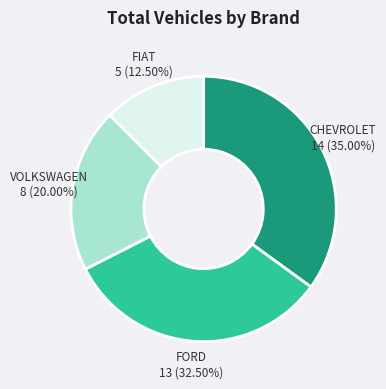

Does VOLKSWAGEN represent more than half of the total?

No